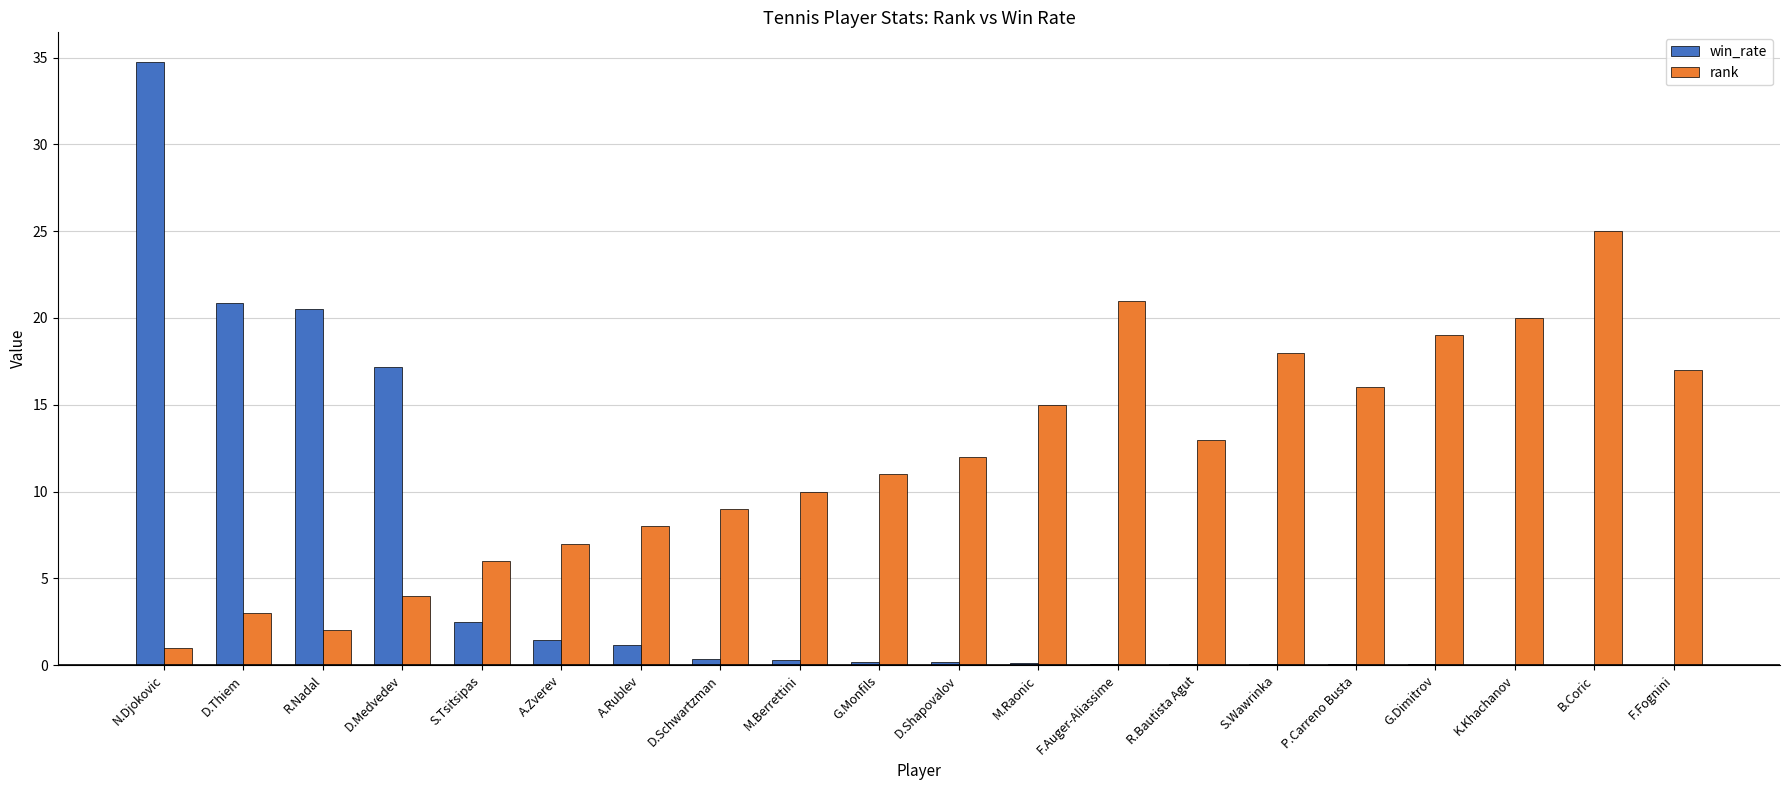

Which series has the largest total across all categories?

rank